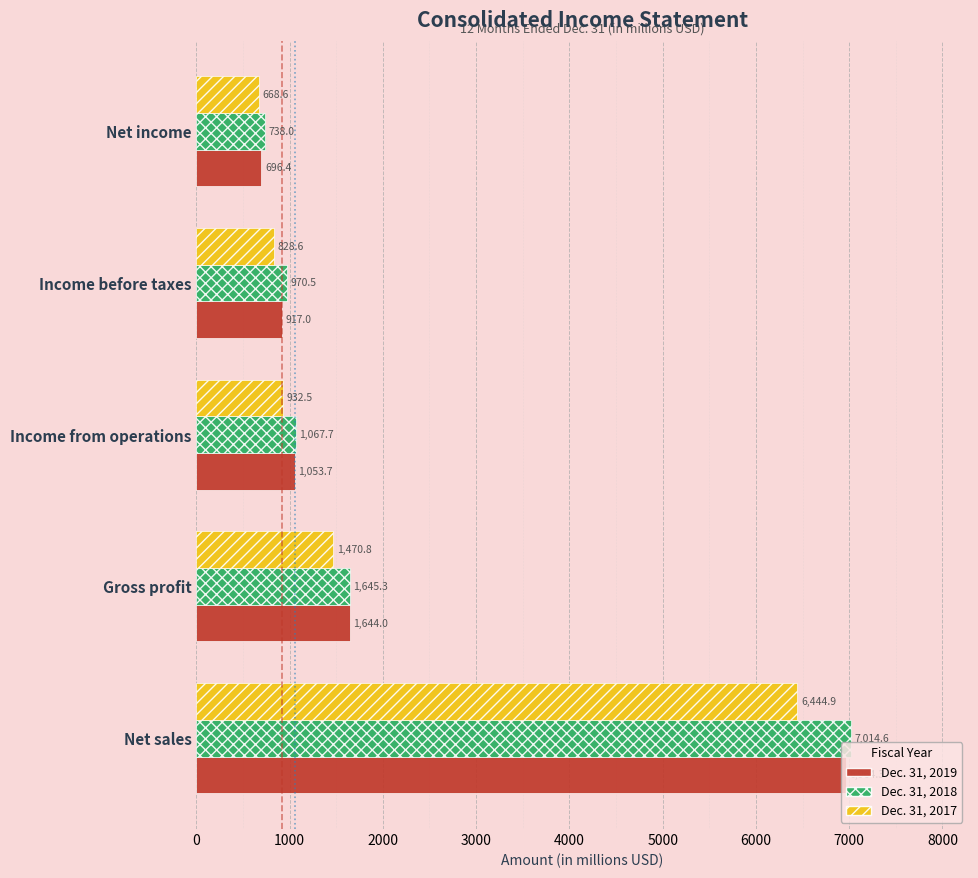

At which category is the sum across all series the highest?

Net sales